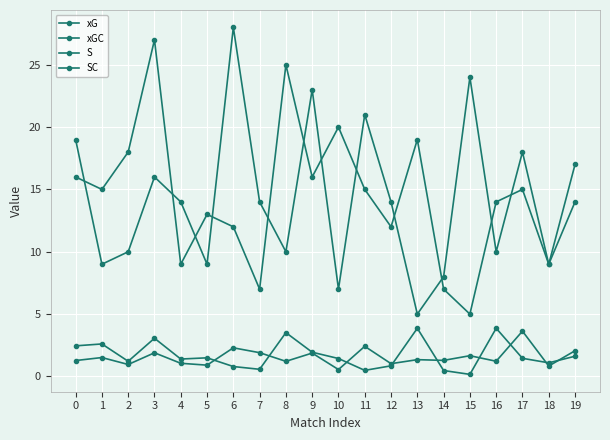

At how many categories does at least one series exceed 23?

4